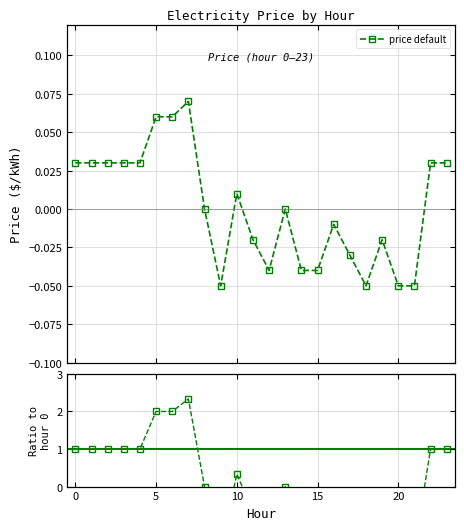

Is it true that ratio equals 1.8 at 5?

False